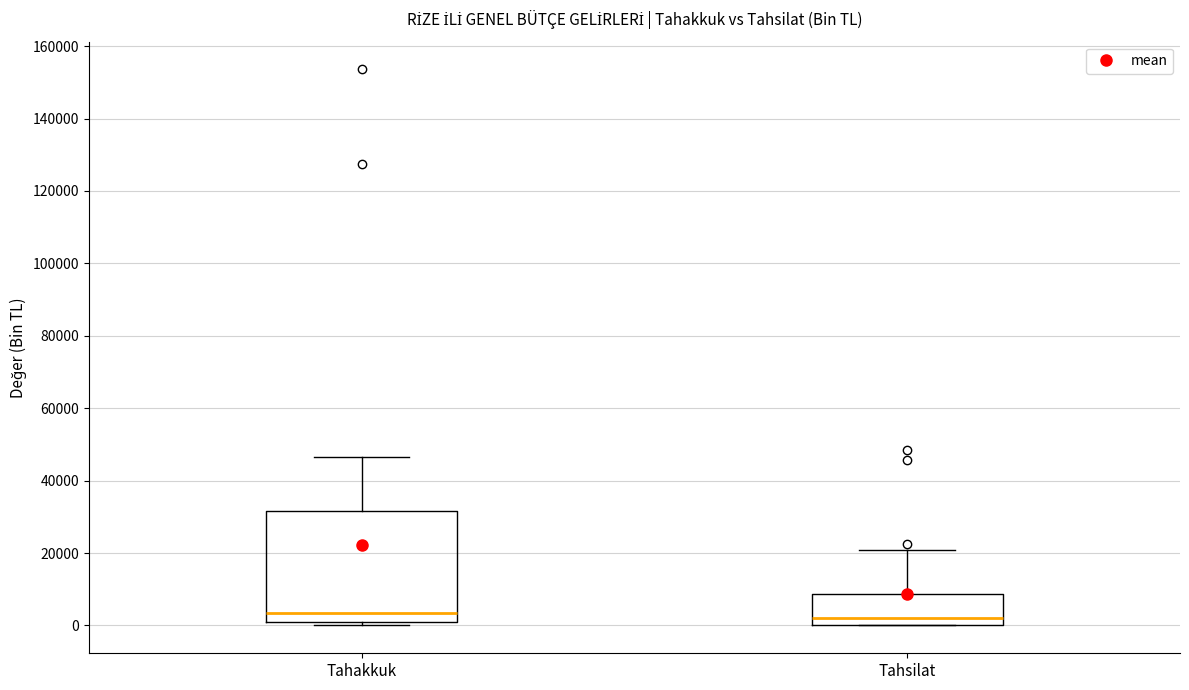

Which box is the tallest, from its lower edge to its upper edge?

Tahakkuk